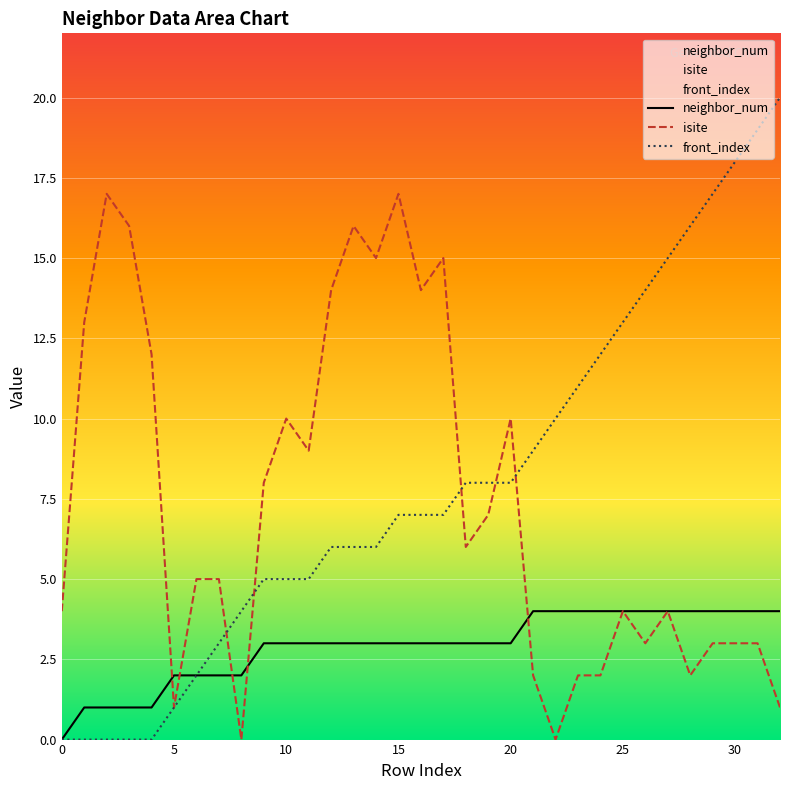

Count the number of data series in this chart.

3